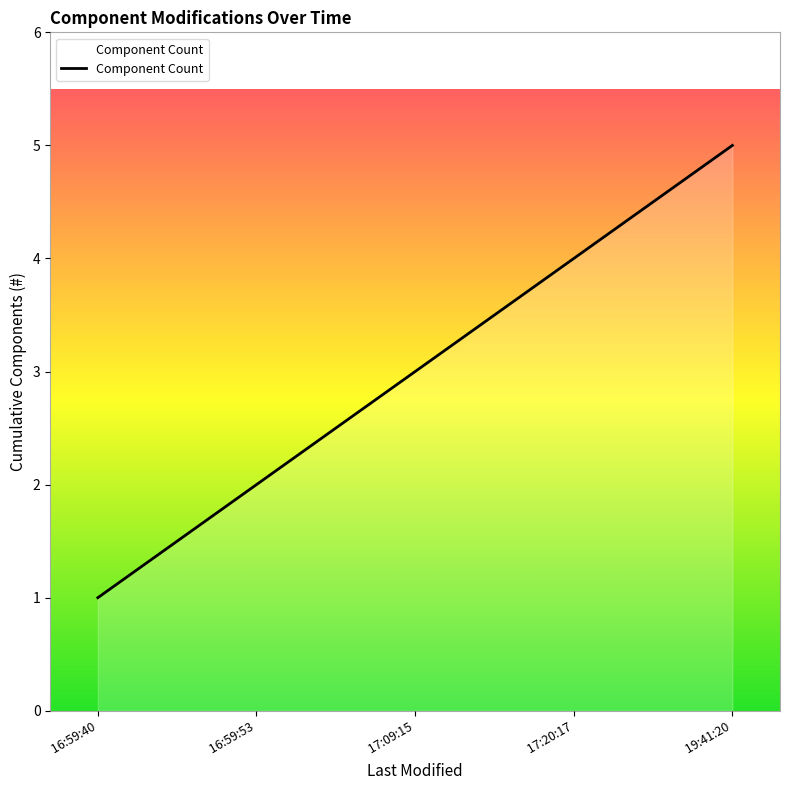

What is the change in value from  16:59:53 to  19:41:20?

+3